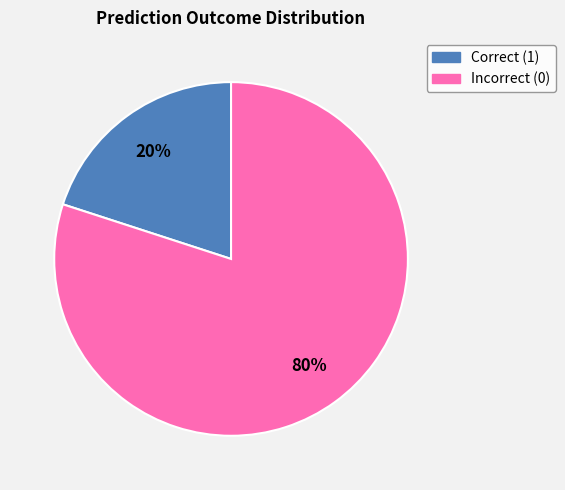

Which category accounts for the majority?

Incorrect (0)